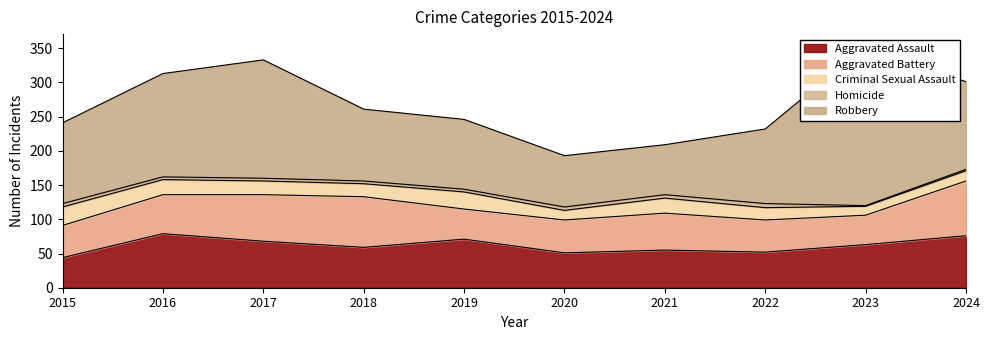

What is the value of the Robbery point at the 2nd from the left?

151